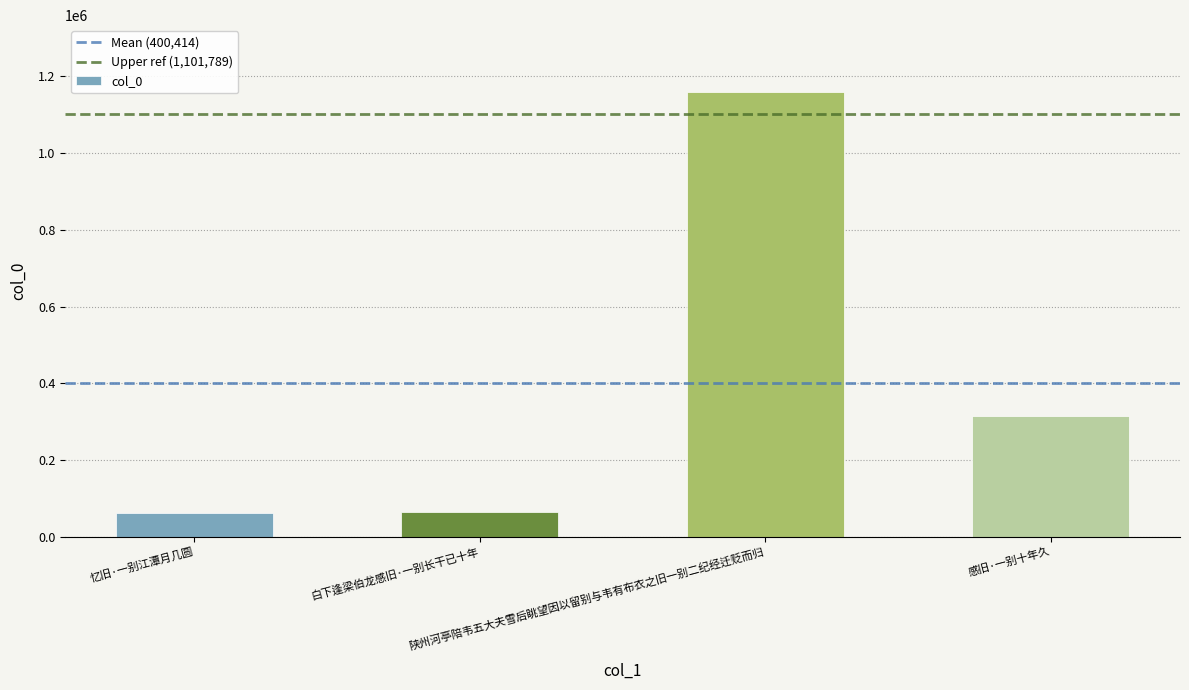

What is the ratio of the value at 陕州河亭陪韦五大夫雪后眺望因以留别与韦有布衣之旧一别二纪经迁贬而归 to the value at 忆旧·一别江潭月几圆?

18.6